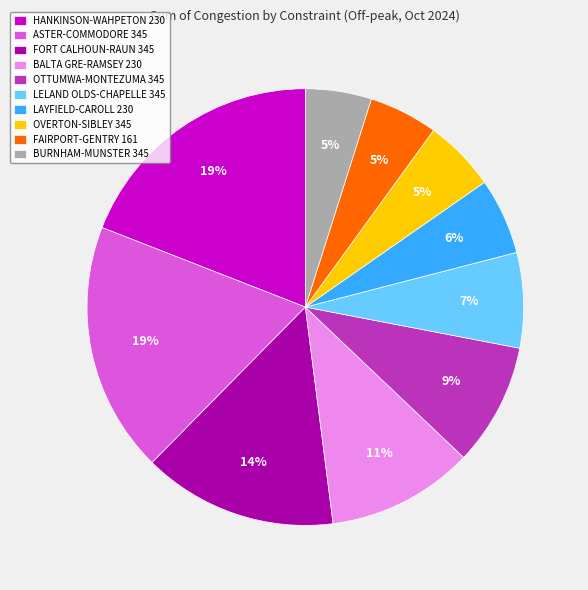

To the nearest percent, what is the difference between the largest and smallest slice percentages?

14%